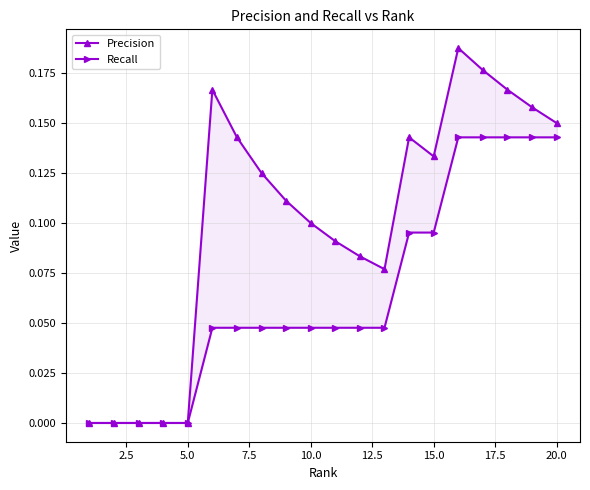

Is the value of Precision at 7.5 greater than the value of Recall at 7.5?

No